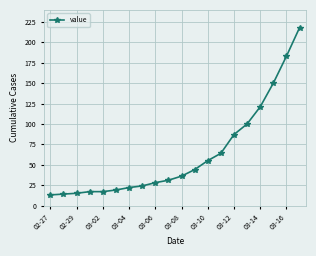

Is this an area chart (filled region under the line)?

No